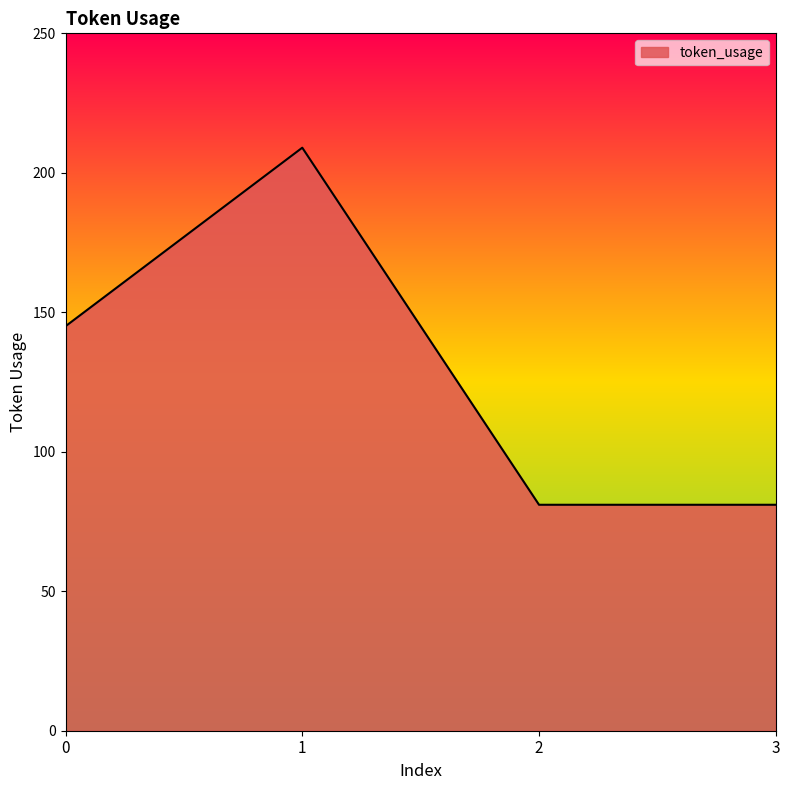

Is it true that the value at 1 is 345?

False